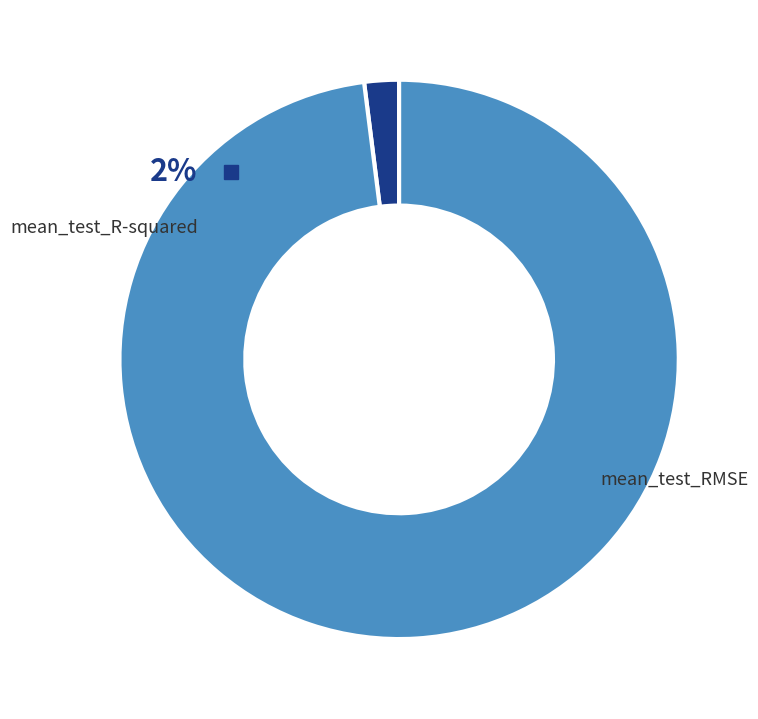

The mean_test_RMSE slice represents 99% of the pie. True or false?

False